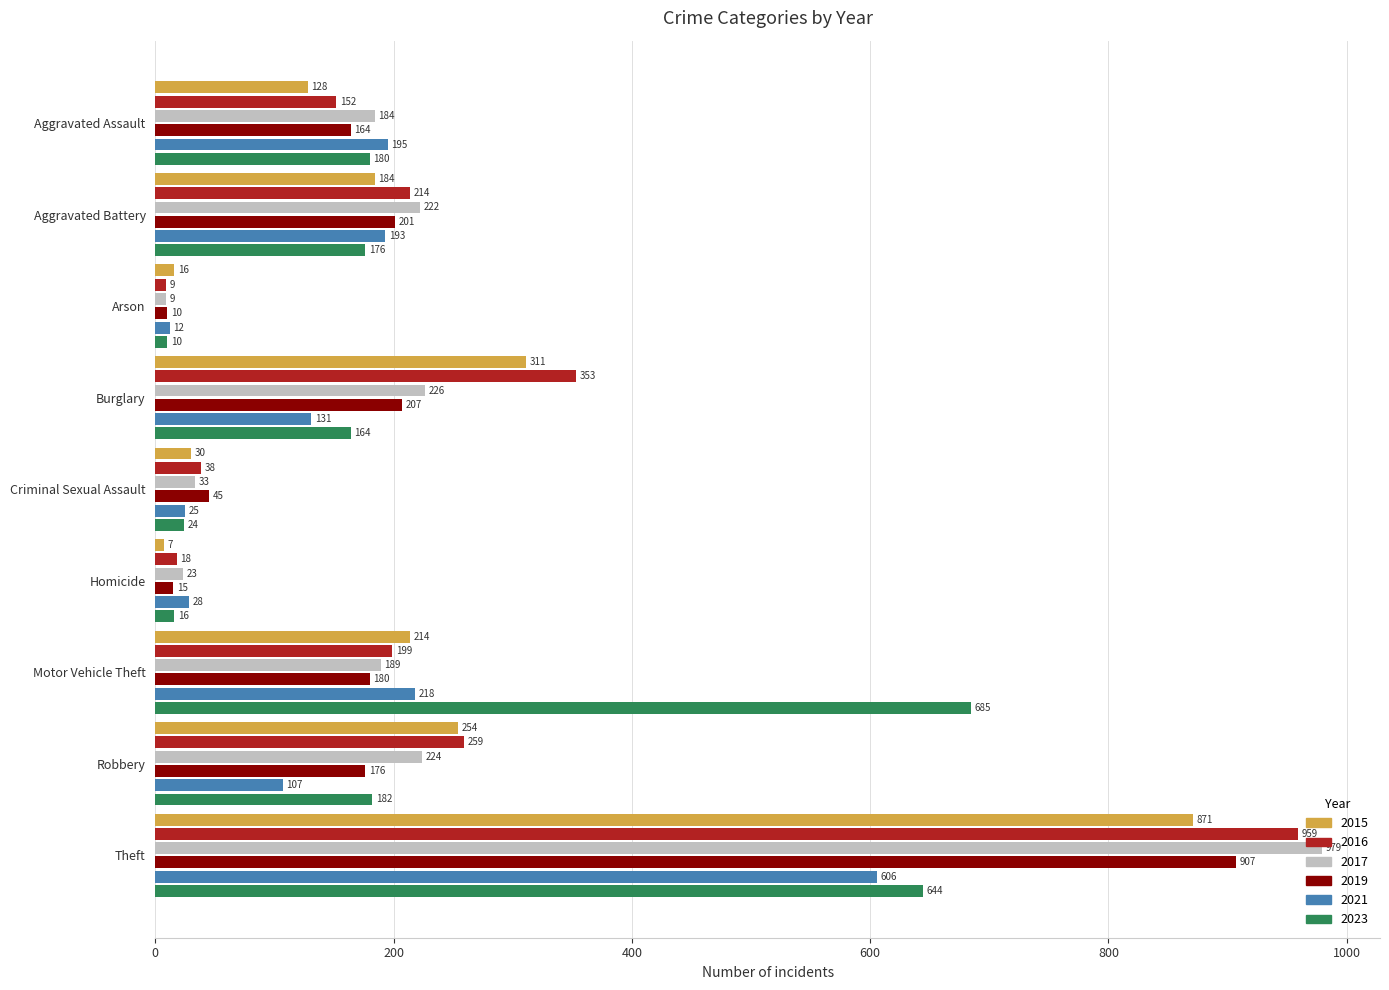

Rank the series by their maximum value, from highest to lowest.

2017, 2016, 2019, 2015, 2023, 2021